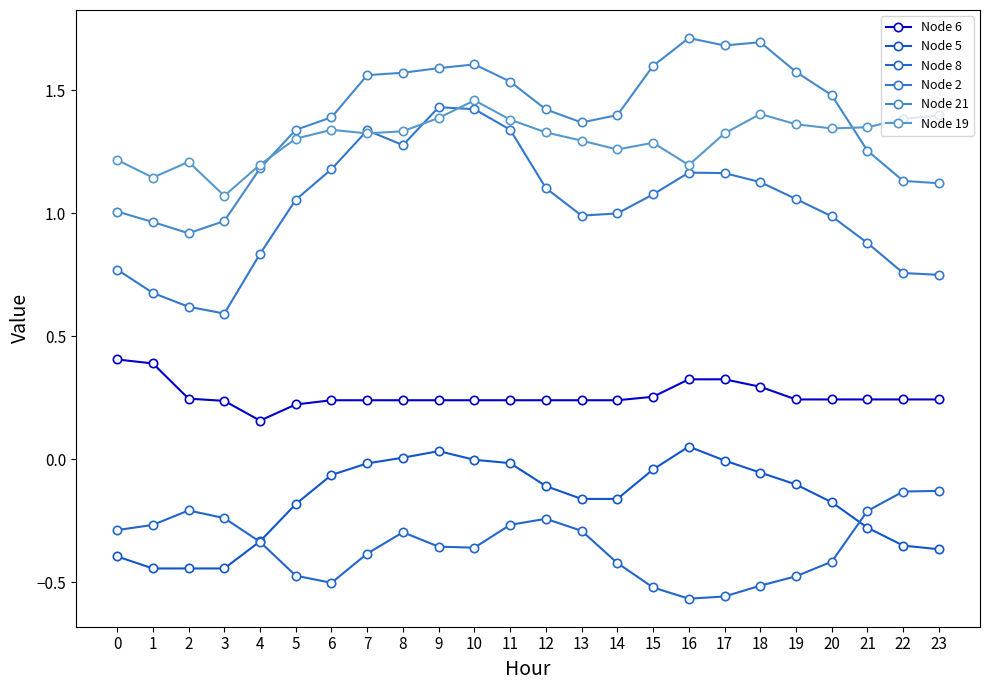

True or false: Node 19 and Node 5 intersect in this chart.

False